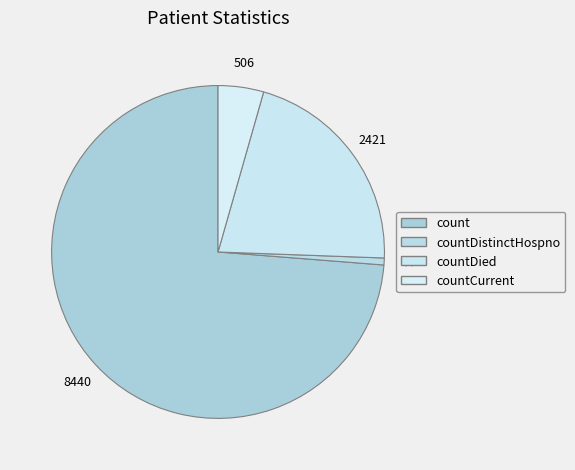

Does any single category account for the majority?

Yes